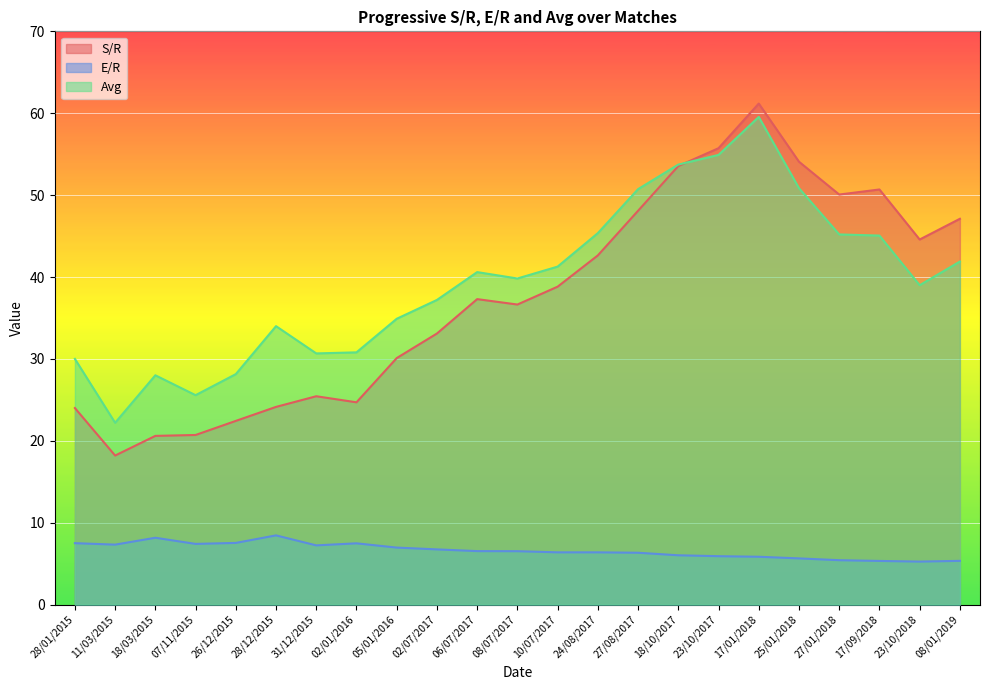

Which series has the largest range (max minus min)?

S/R